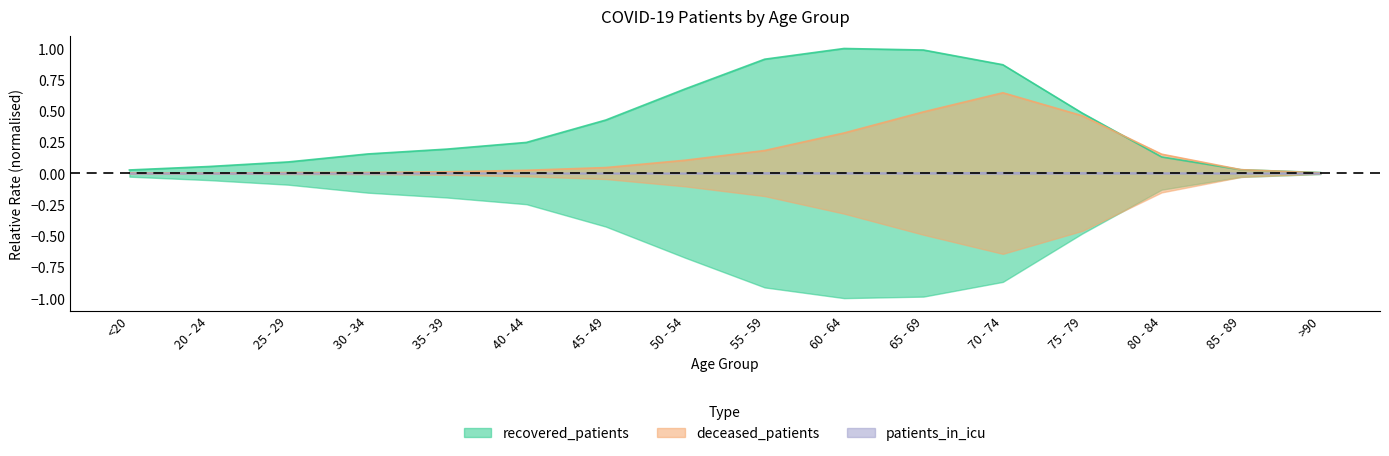

What is the label of the 7th point from the right?

60 - 64